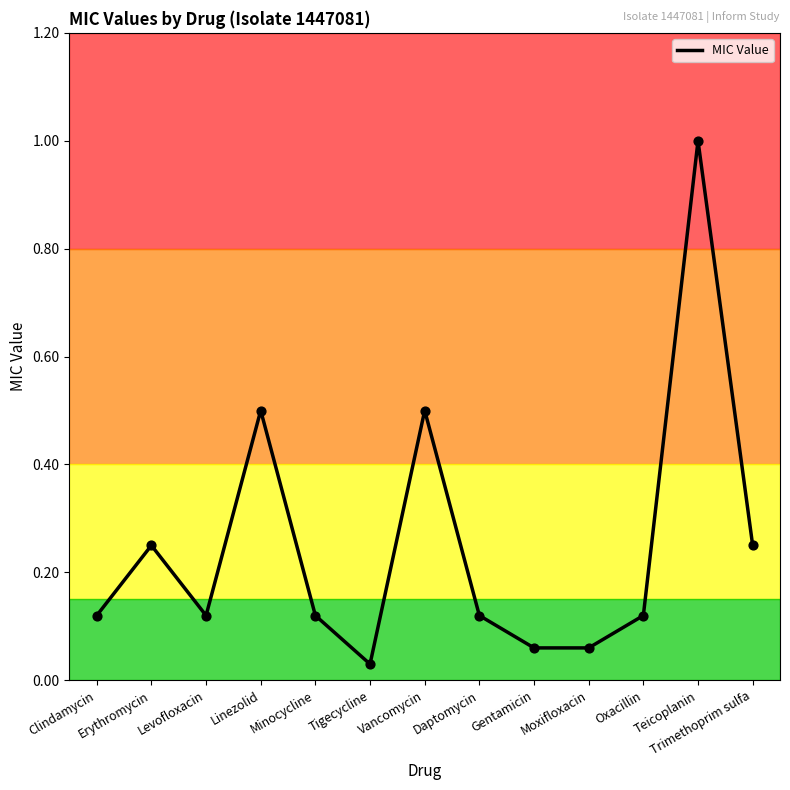

Between Tigecycline and Moxifloxacin, which is larger?

Moxifloxacin